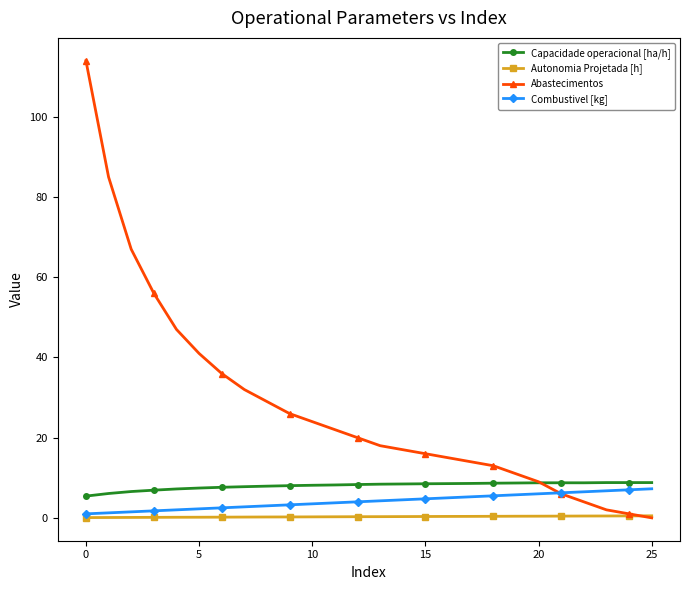

What is the maximum value shown in the chart?

114.0